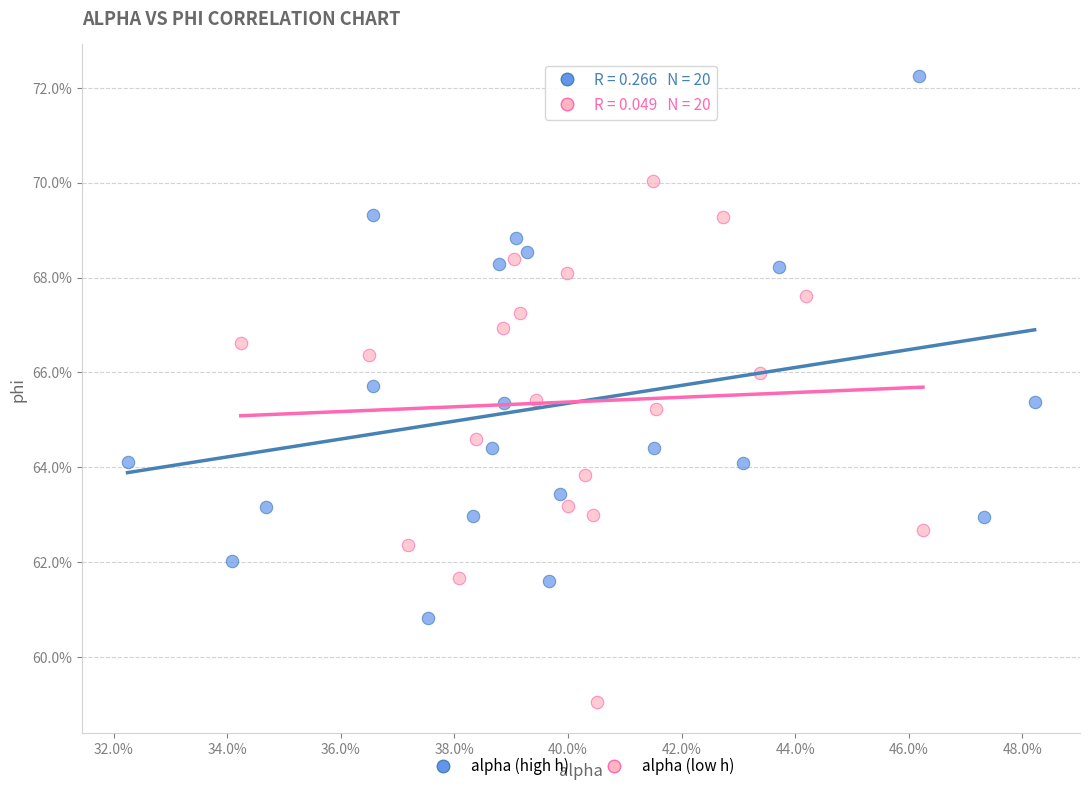

Which series contains the lowest Y value?

alpha (low h)